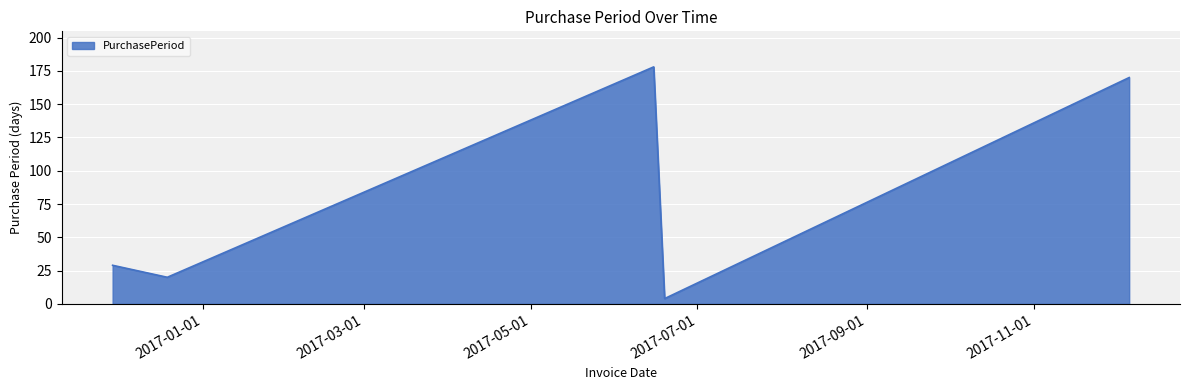

How many interior local valleys (lower than both neighbors) does the data have?

2